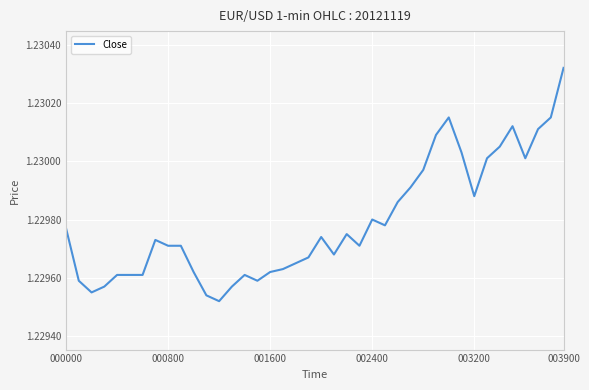

At which label is the value closest to 1?

12